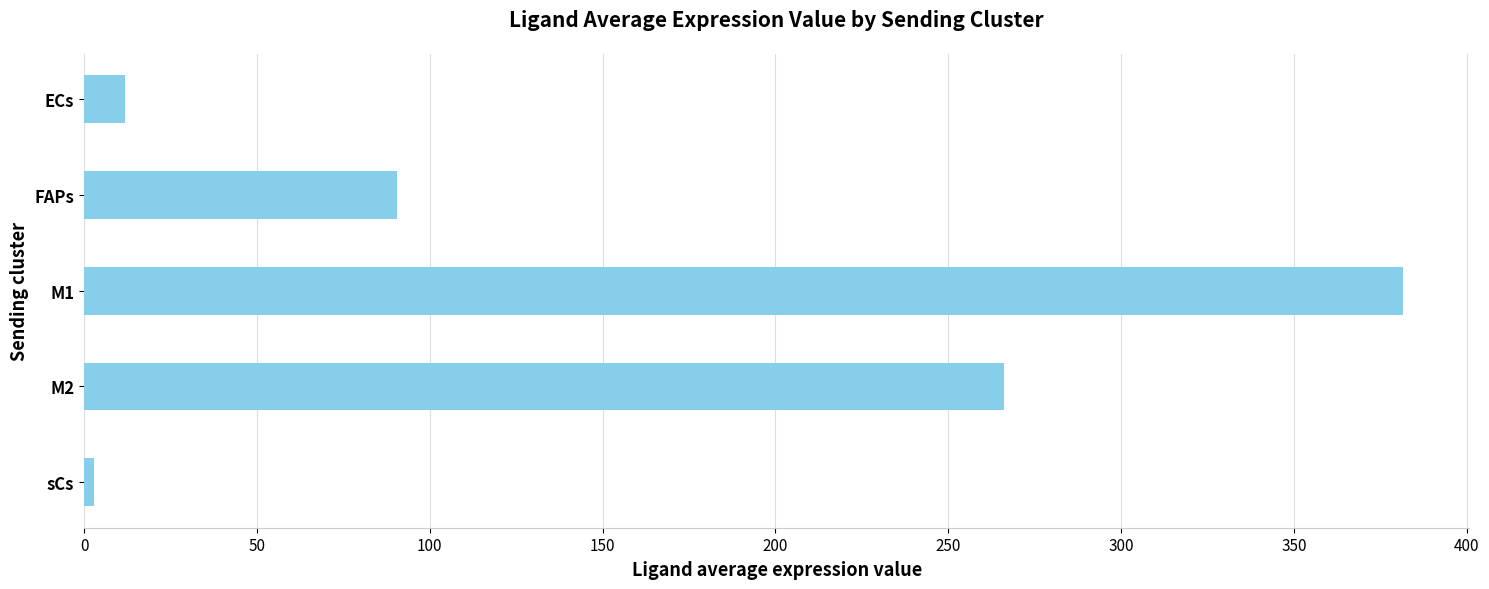

How many bars are there in total?

5